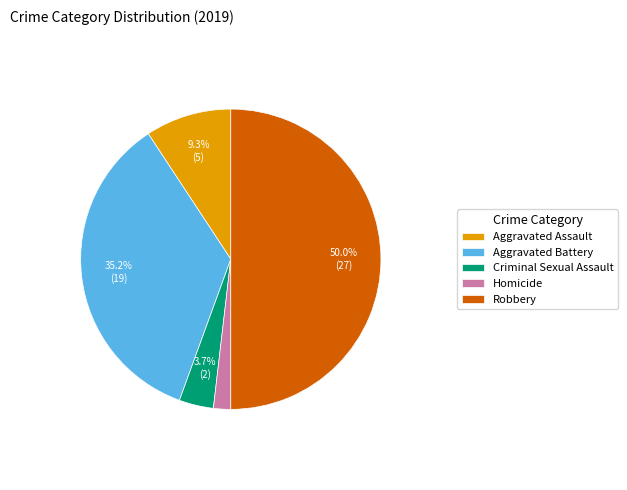

Is Homicide the majority of the pie?

No